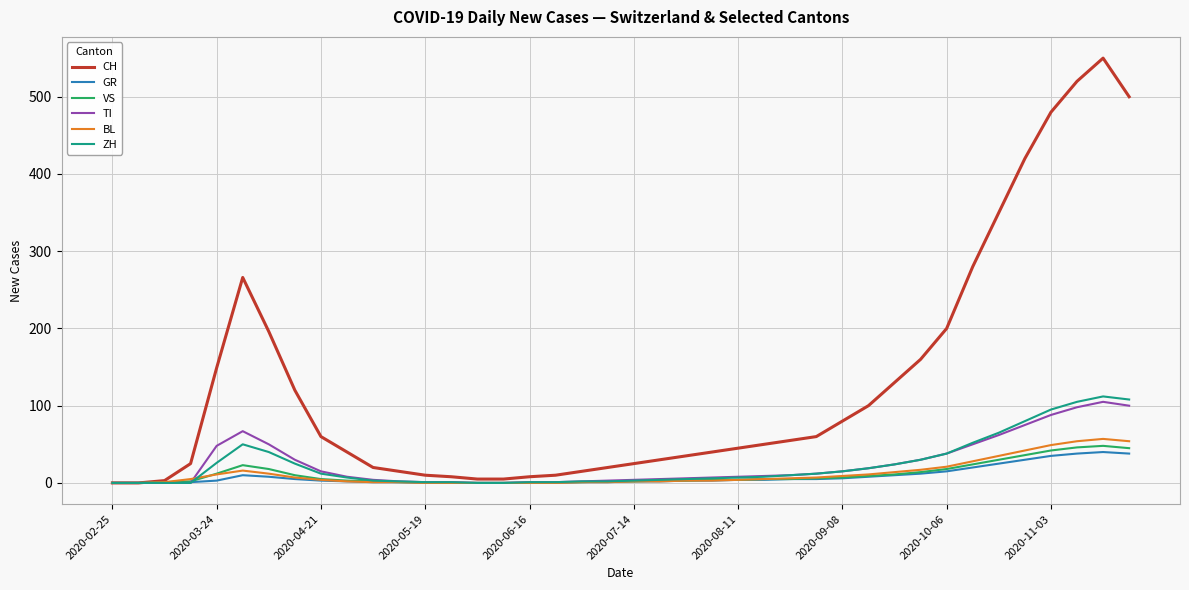

Which series has the largest total across all categories?

CH